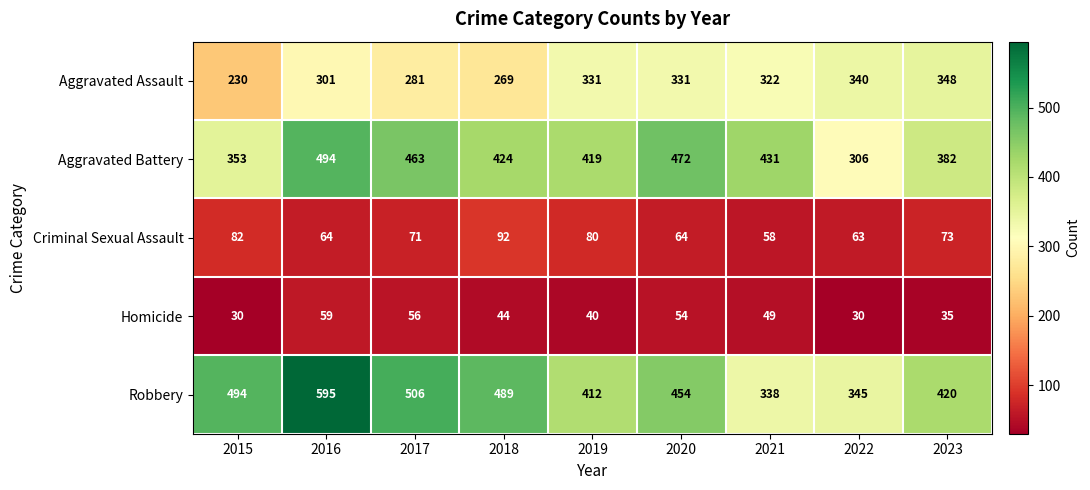

What is the difference between the Aggravated Battery values at 2023 and 2019?

37